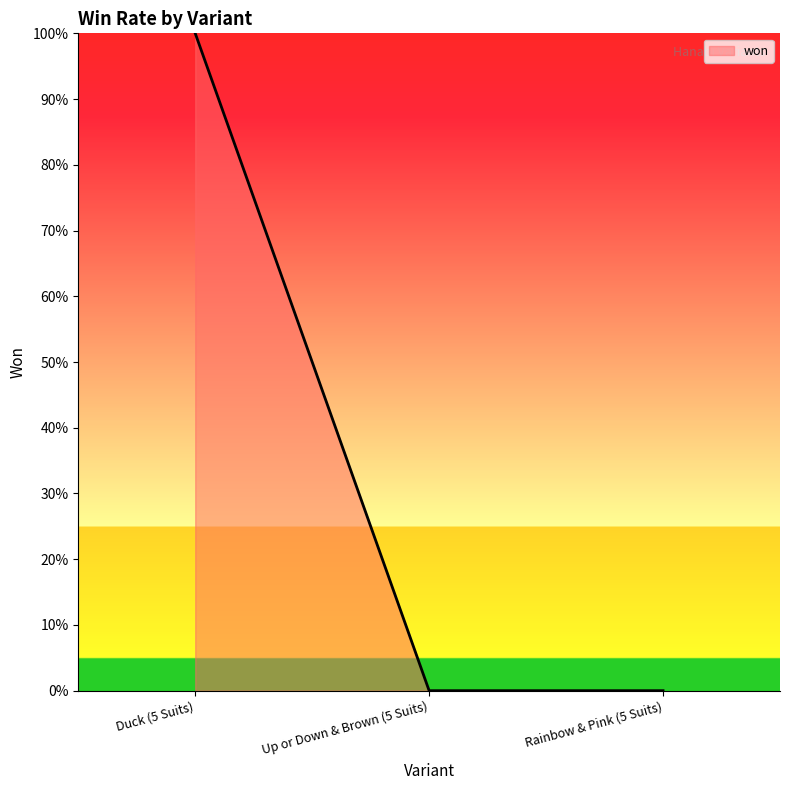

Does the chart display data point markers on the line(s)?

No